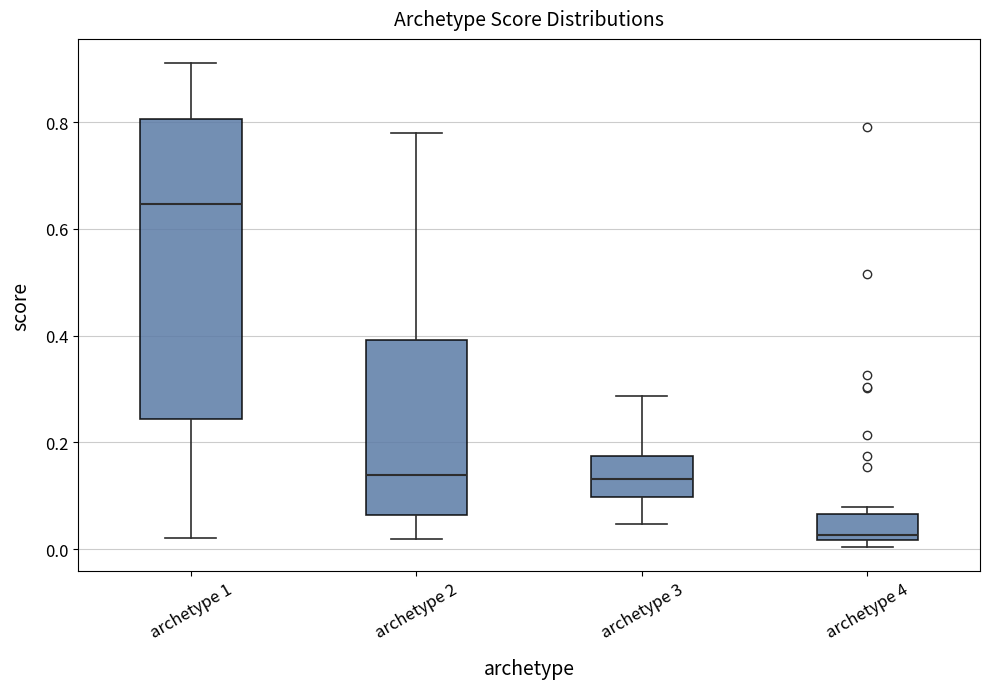

Reading left to right, transcribe this box plot: for each box, give where its median line is, the range the box spans, and where its two whiskers end, as read against the y-axis. The values are not printed on the chart, so give them approximately, as read against the axis.

archetype 1: median 0.64, box 0.24 to 0.80, whiskers 0.02 to 0.92
archetype 2: median 0.14, box 0.06 to 0.40, whiskers 0.02 to 0.78
archetype 3: median 0.14, box 0.10 to 0.18, whiskers 0.04 to 0.28
archetype 4: median 0.02 (just above the box's lower edge), box 0.02 to 0.06, whiskers 0.00 to 0.08